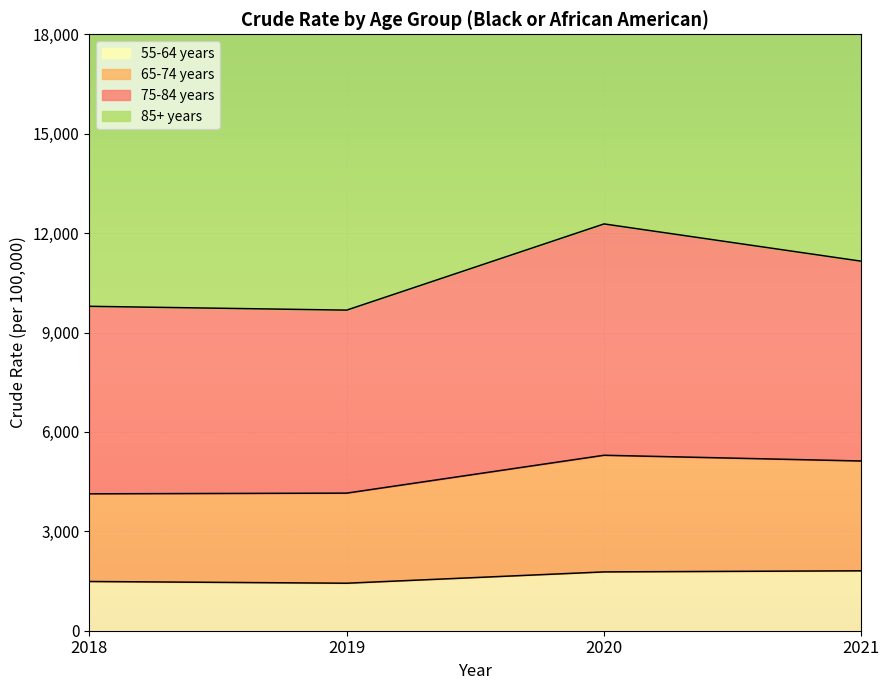

What is the smallest value displayed?

1433.7